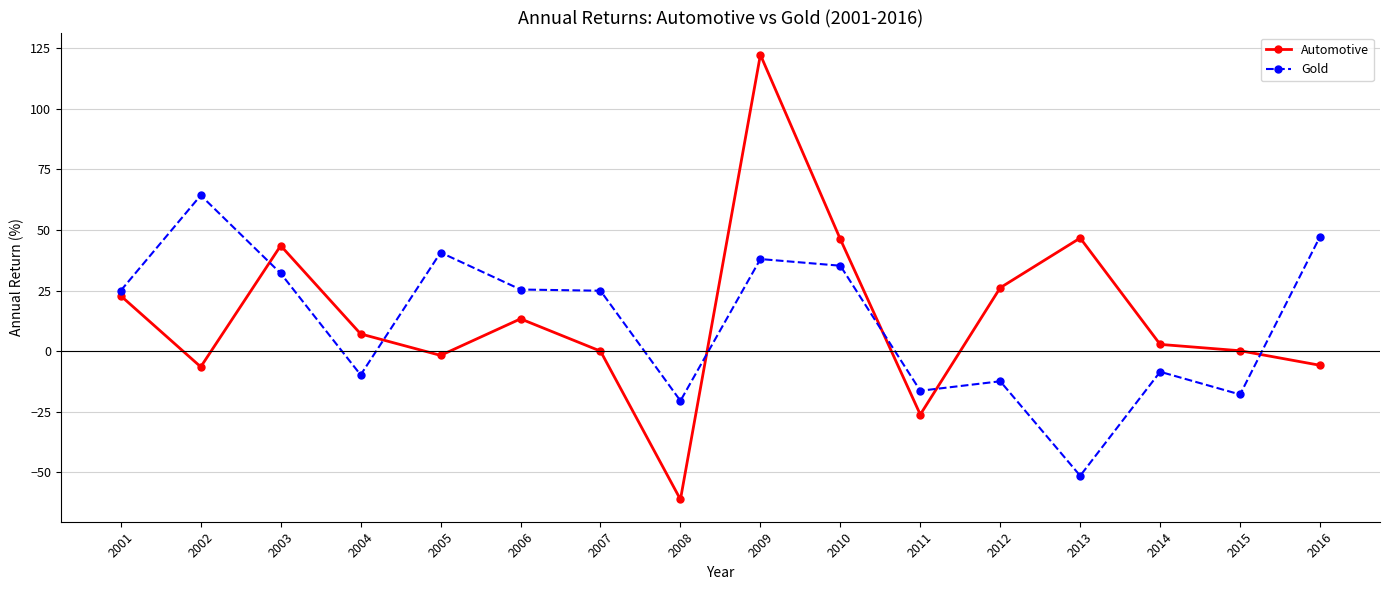

Rank the series by their maximum value, from lowest to highest.

Gold, Automotive